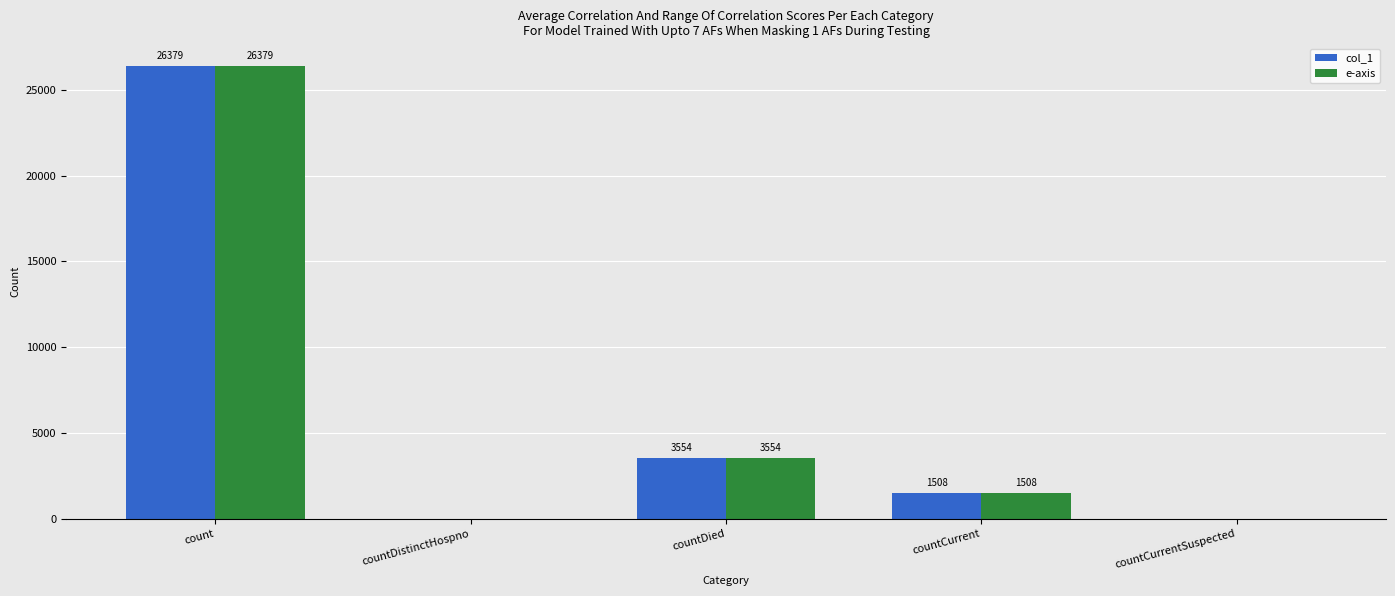

What is the sum of all e-axis values?

31441